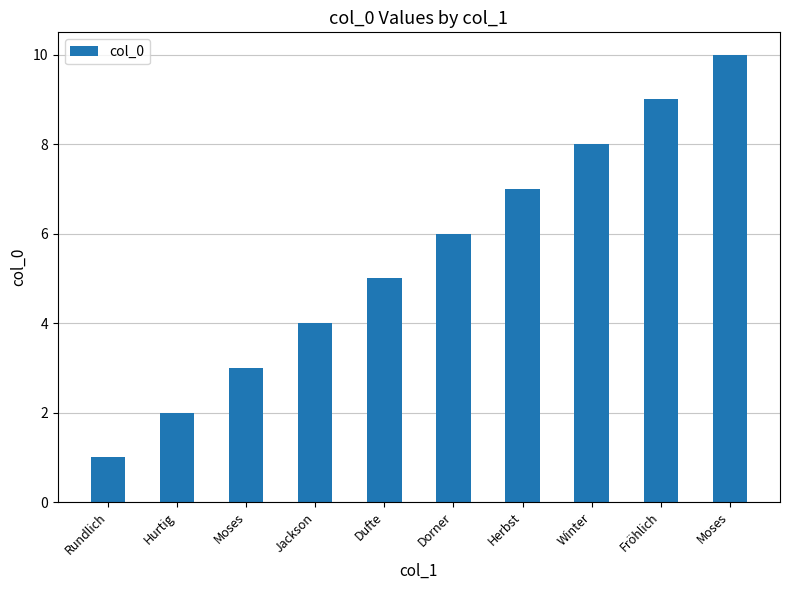

List the labels in order of value, smallest first.

Rundlich, Hurtig, Moses, Jackson, Dufte, Dorner, Herbst, Winter, Fröhlich, Moses